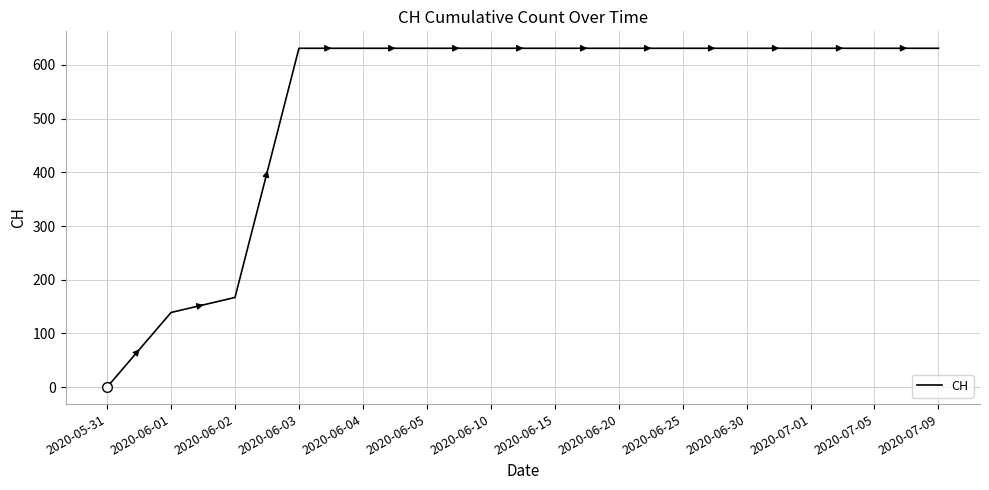

What position from the left is 2020-06-10?

7